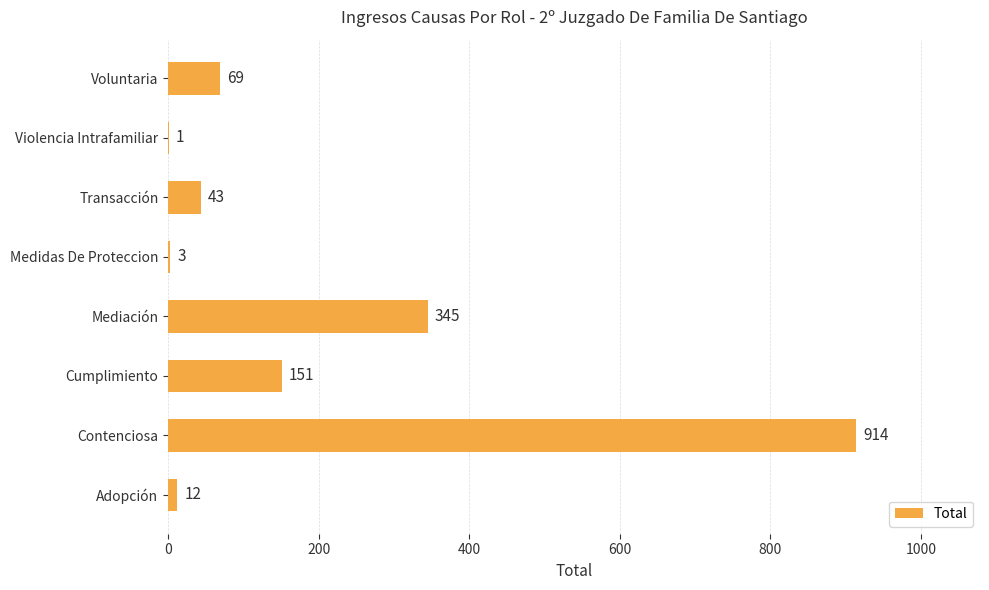

Reading bottom to top, transcribe all the data shown in this chart.

Adopción=12	Contenciosa=914	Cumplimiento=151	Mediación=345	Medidas De Proteccion=3	Transacción=43	Violencia Intrafamiliar=1	Voluntaria=69